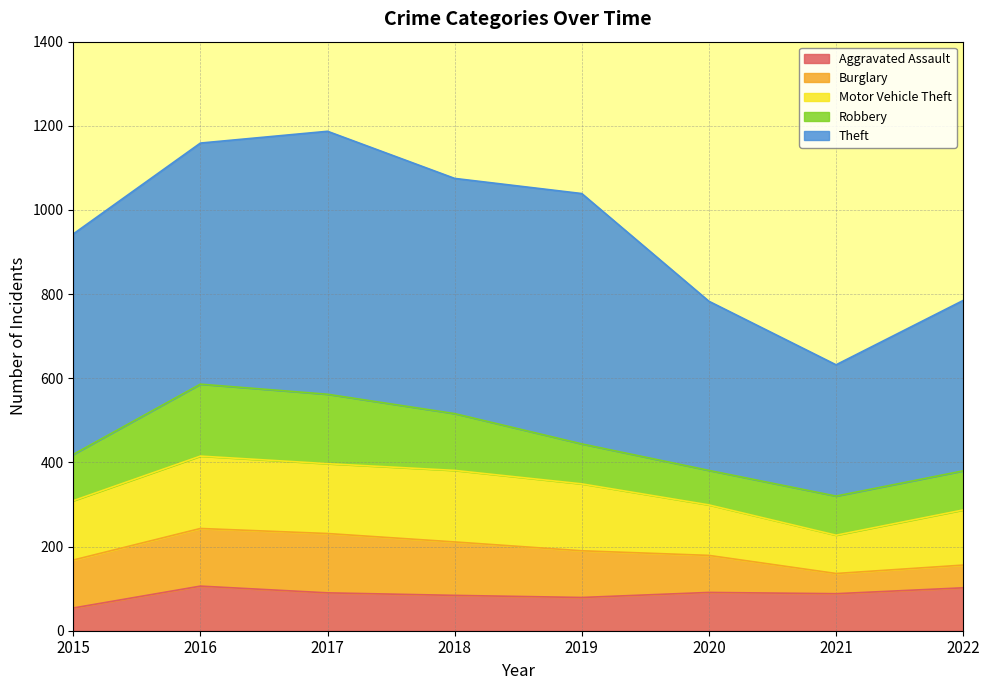

Is the value of Robbery at 2018 greater than the value of Motor Vehicle Theft at 2022?

Yes